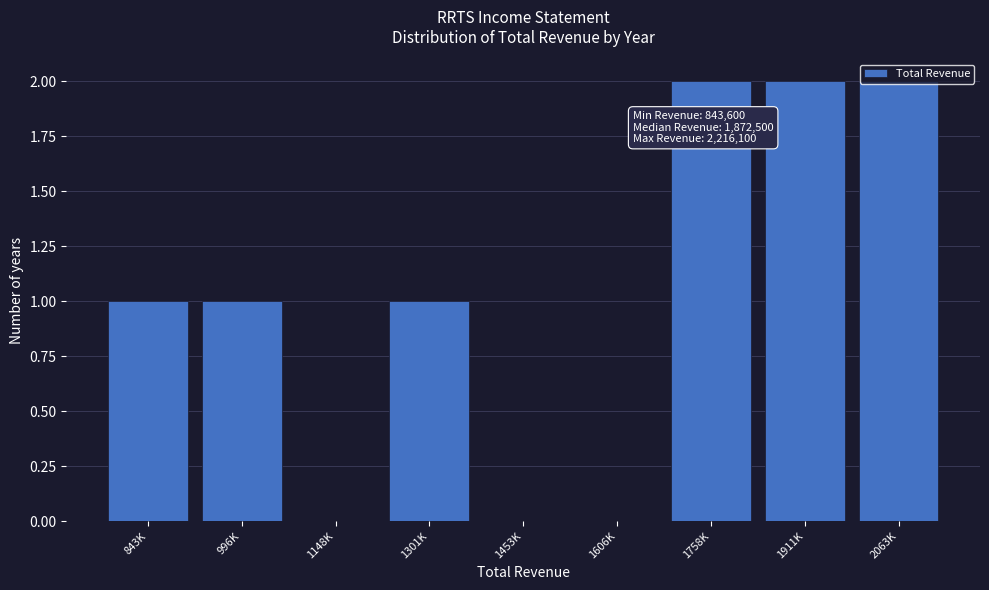

What is the sum of all values?

9